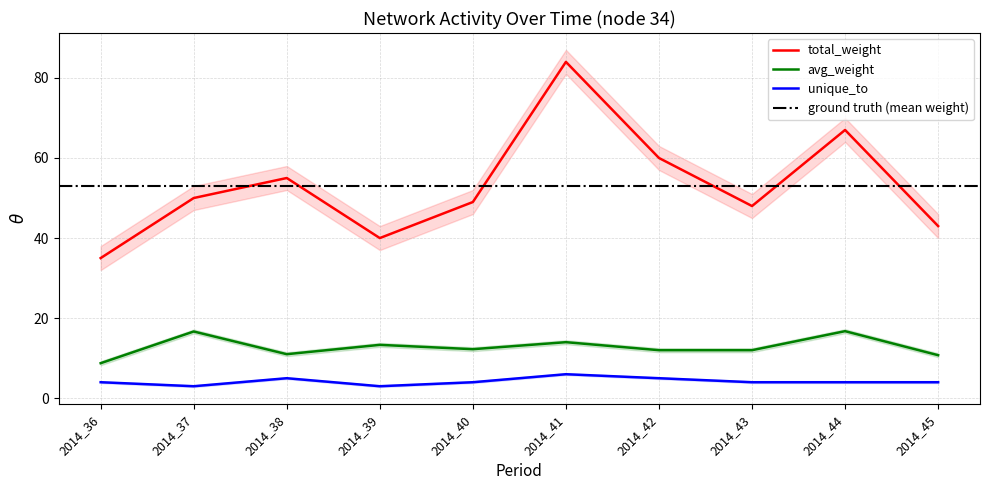

What is the lowest value of the total_weight series?

35.0